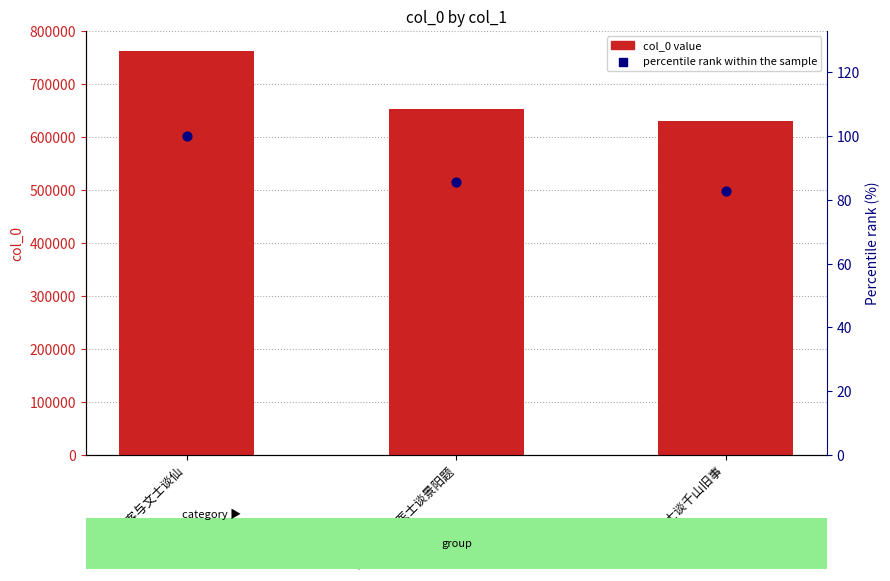

Which series reaches the maximum Y coordinate?

col_0